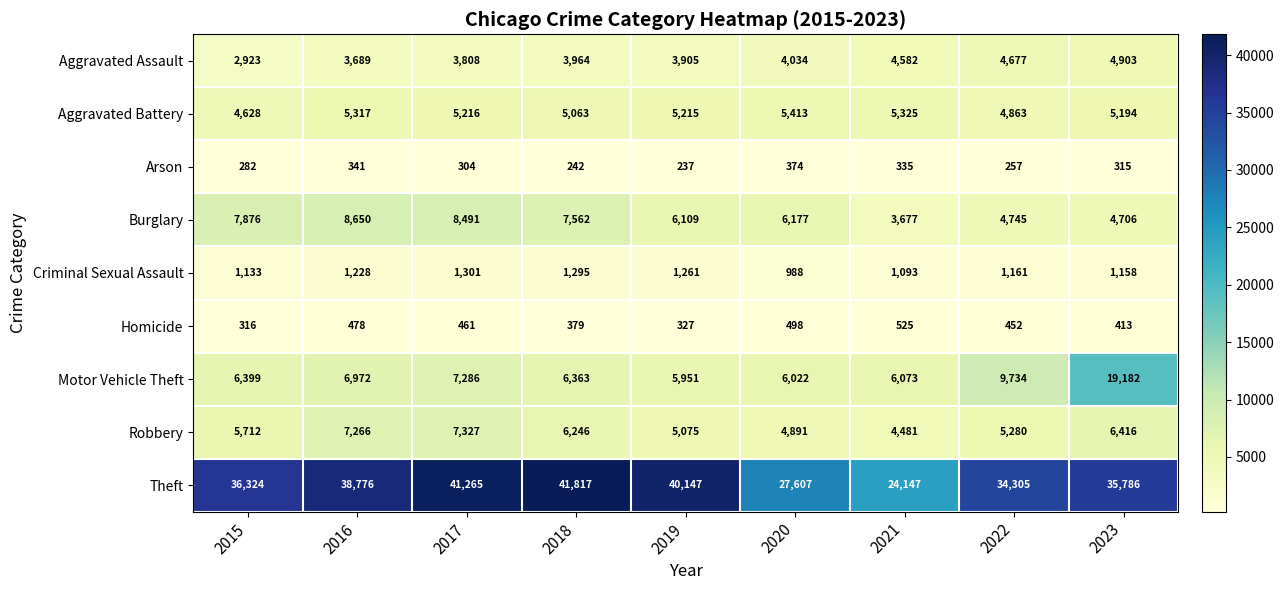

Count the number of categories in the chart.

9